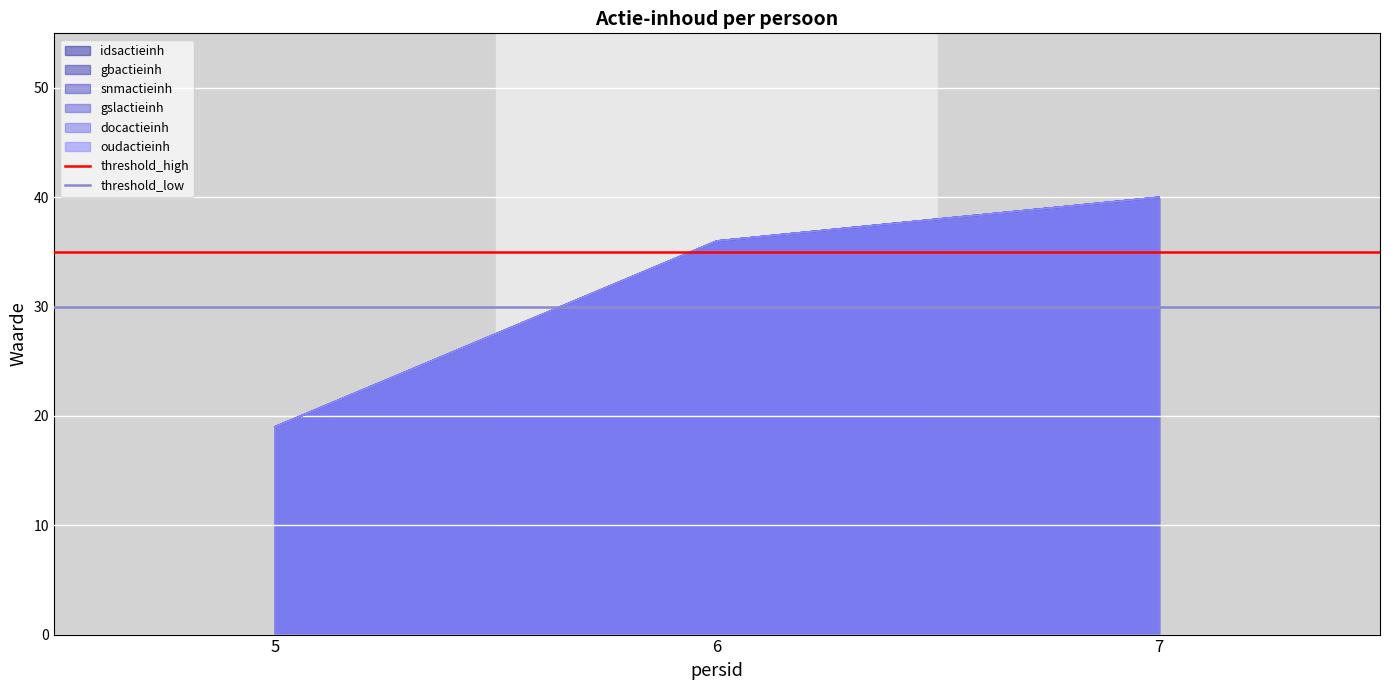

At which label does threshold_low reach its peak?

5